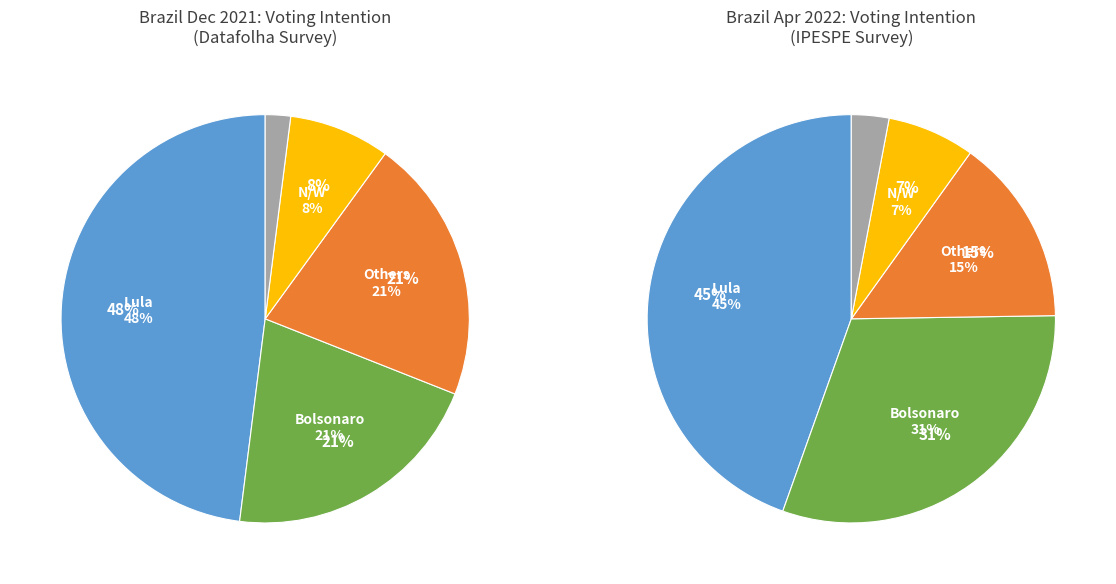

Which slice is the smallest?

Undecided